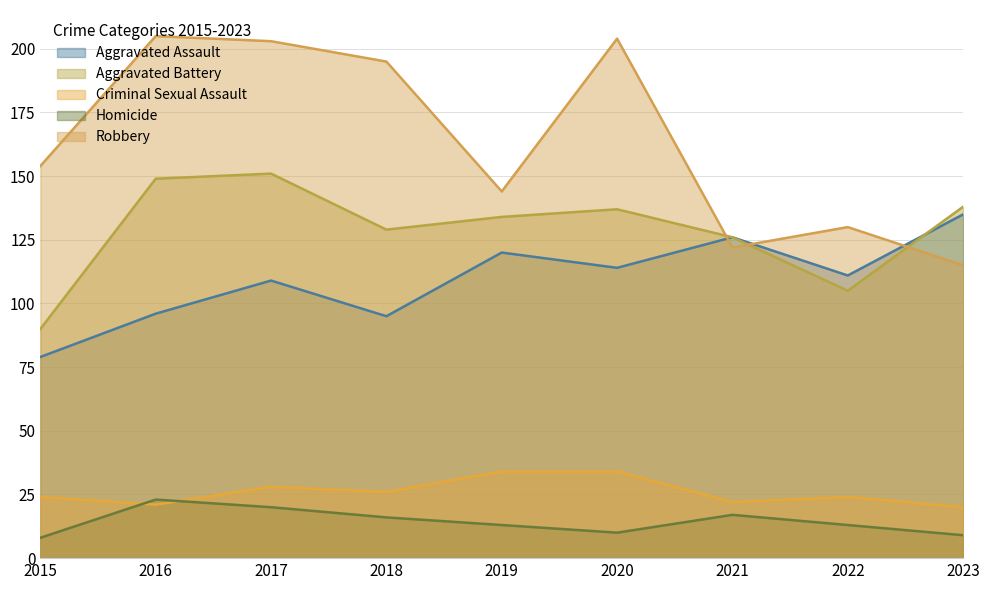

Where do Aggravated Battery and Robbery first cross each other?

2020 and 2021